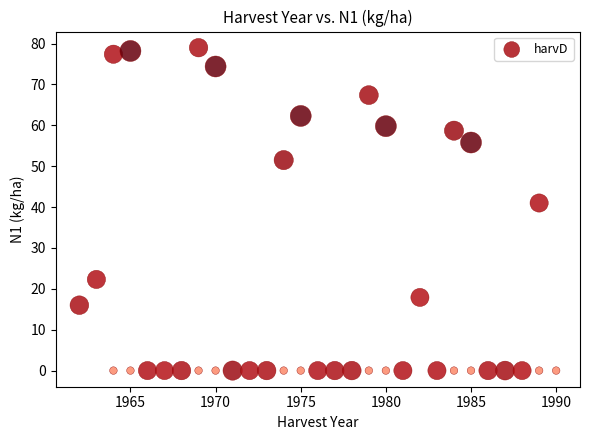

What is the range of X values (max minus min)?

28.0